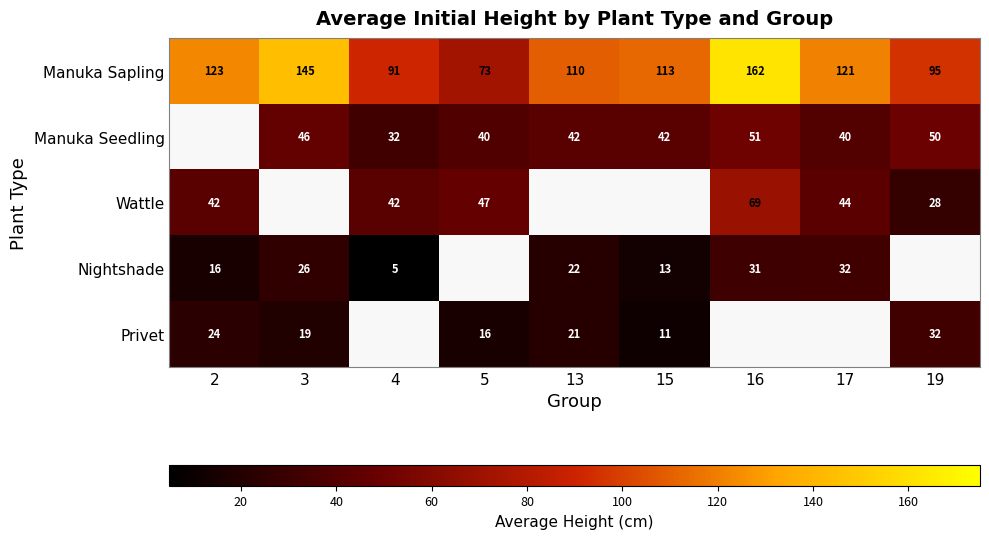

Which has a higher value, 13 or 19?

13